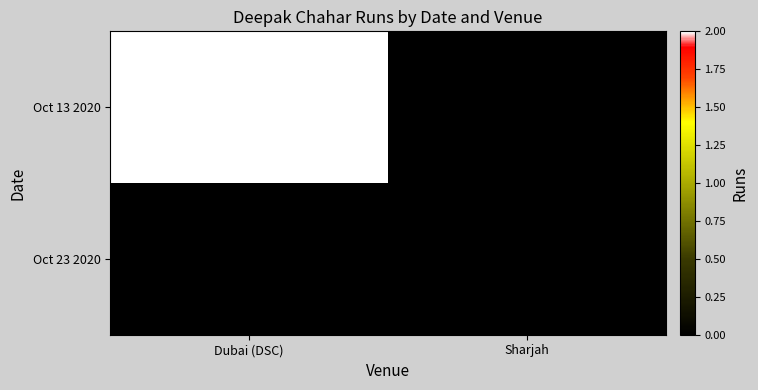

Count the number of data series in this chart.

2